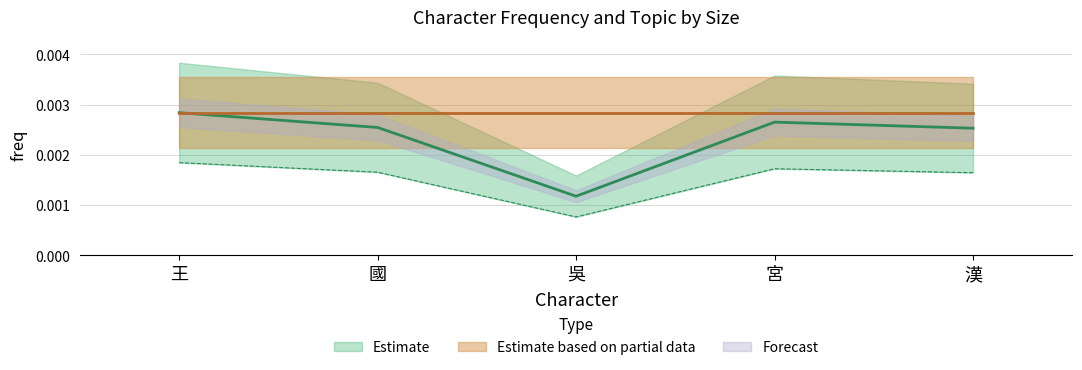

What position from the left is 吳?

3